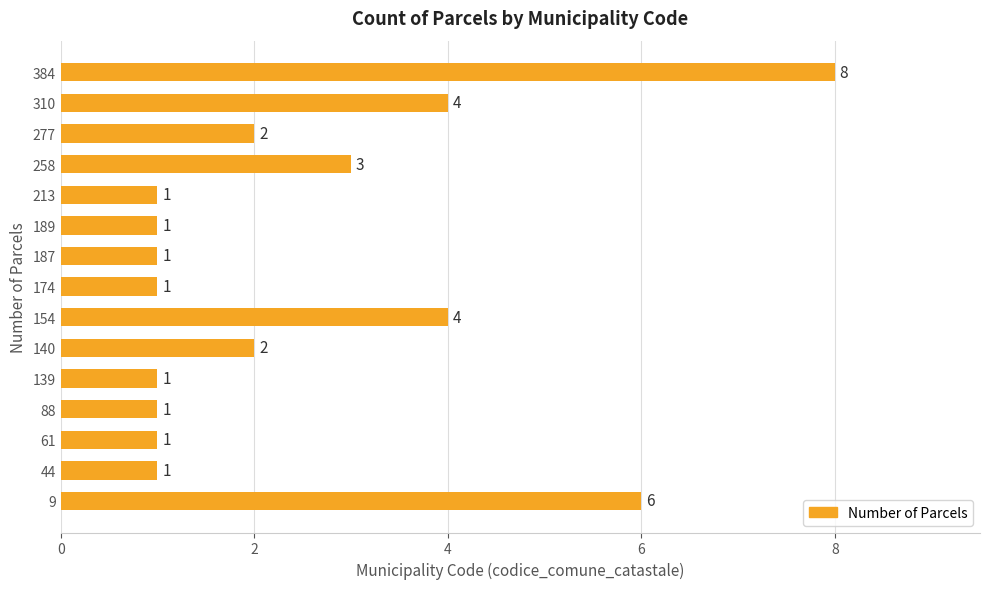

True or false: the data shows 1 at 310.

False